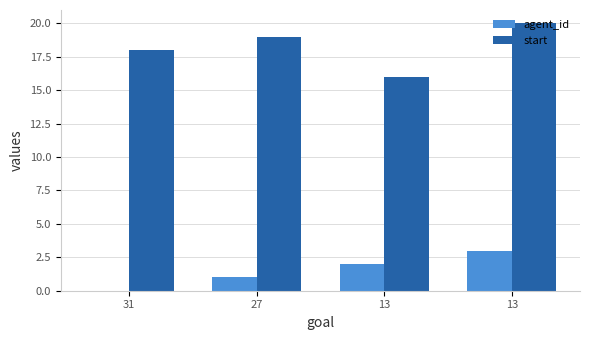

What is the total value across all series at 27?

20